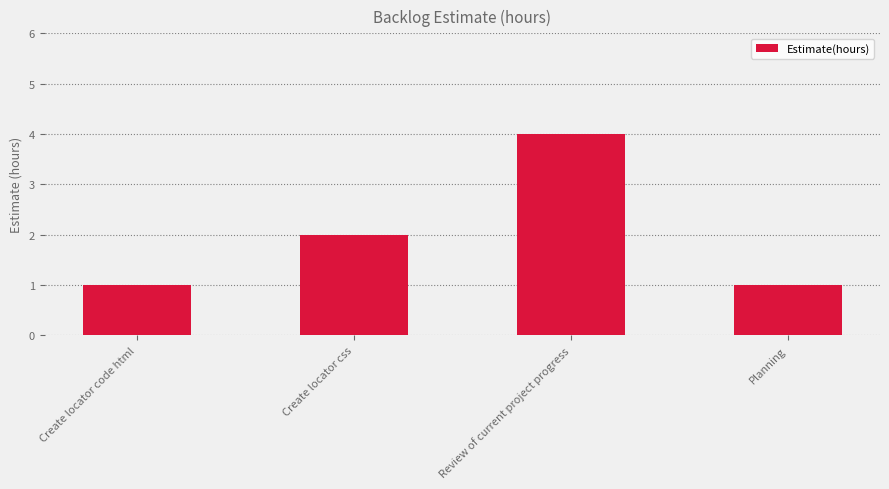

What is the approximate value at Review of current project progress?

4